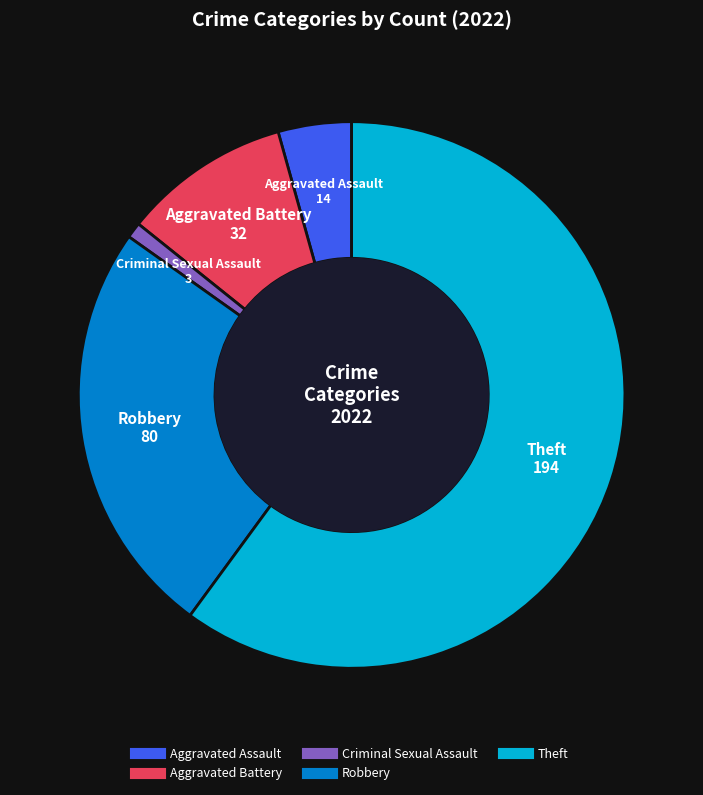

Does any single category account for the majority?

Yes